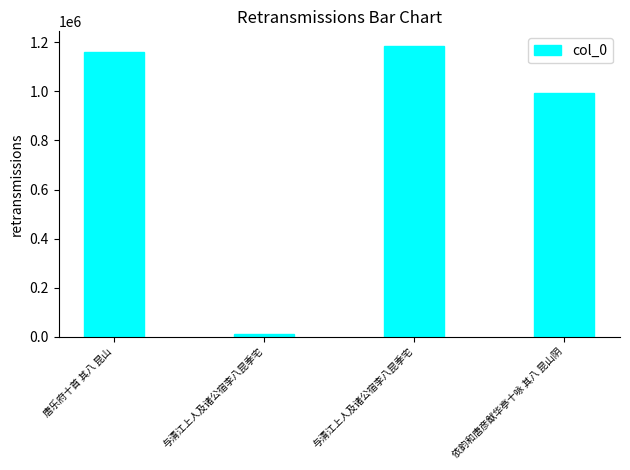

Reading left to right, list all the values displayed in this chart.

1159305	10615	1185244	992344